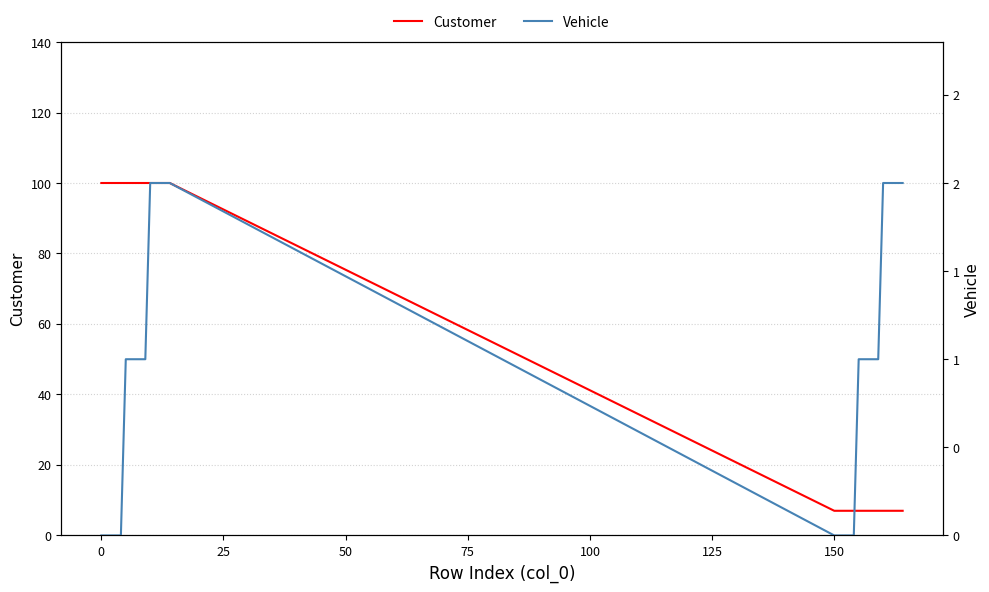

List the series in order of their overall mean, lowest first.

Vehicle, Customer